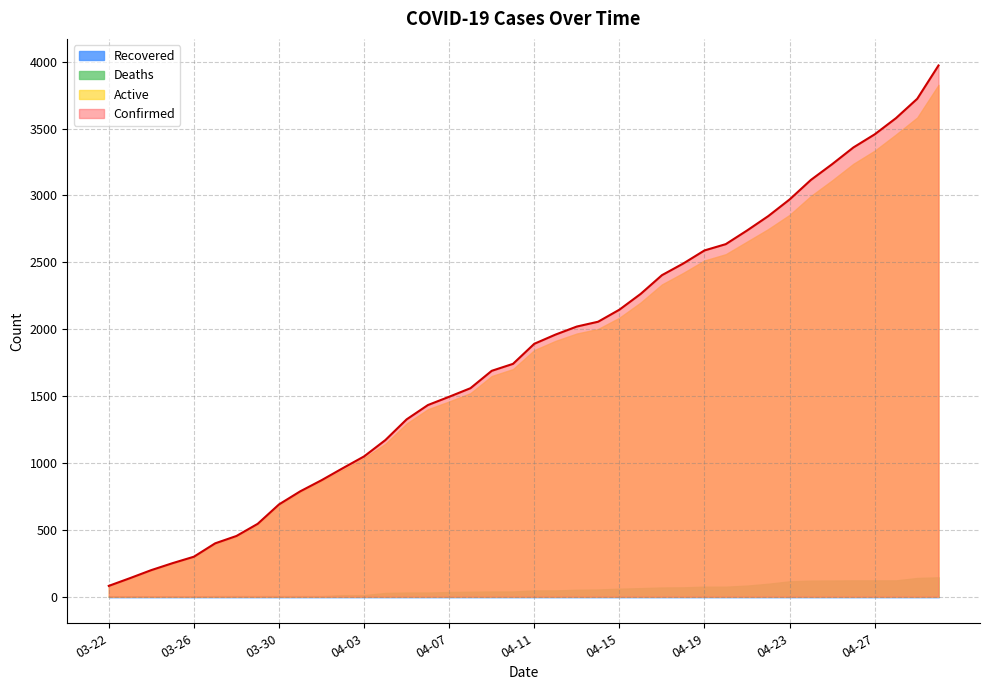

What is the difference between the maximum and minimum values in the Active series?

3748